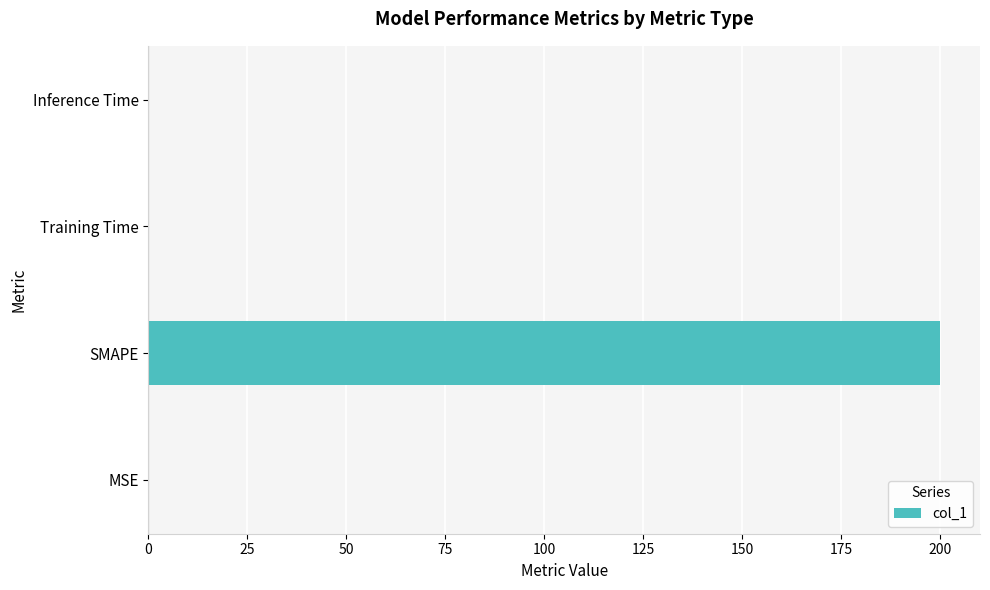

Is it true that the value at SMAPE is 200.0?

True